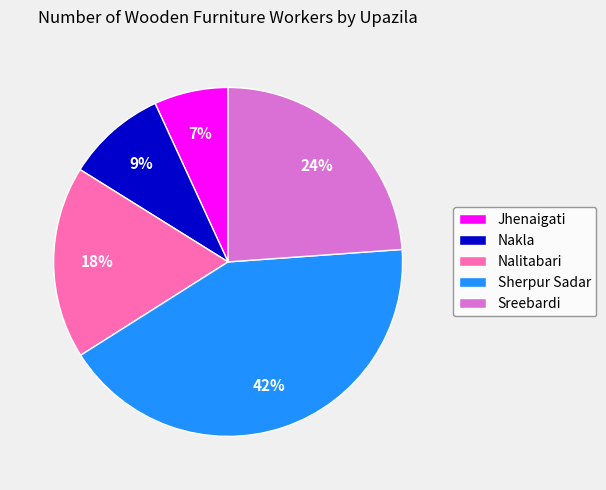

Is Sreebardi the majority of the pie?

No